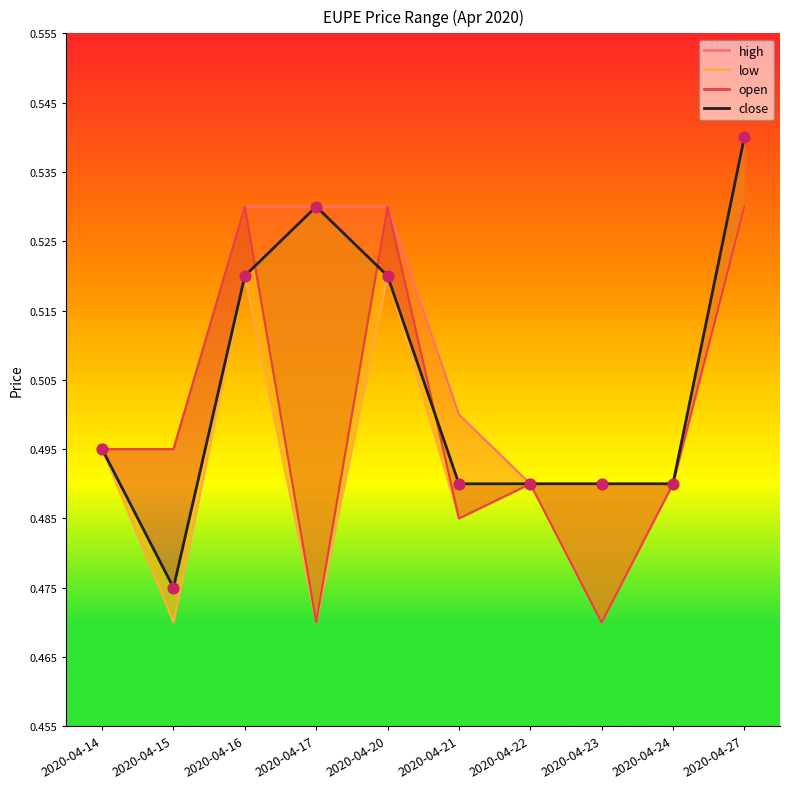

Between 2020-04-23 and 2020-04-15, which is larger?

2020-04-23